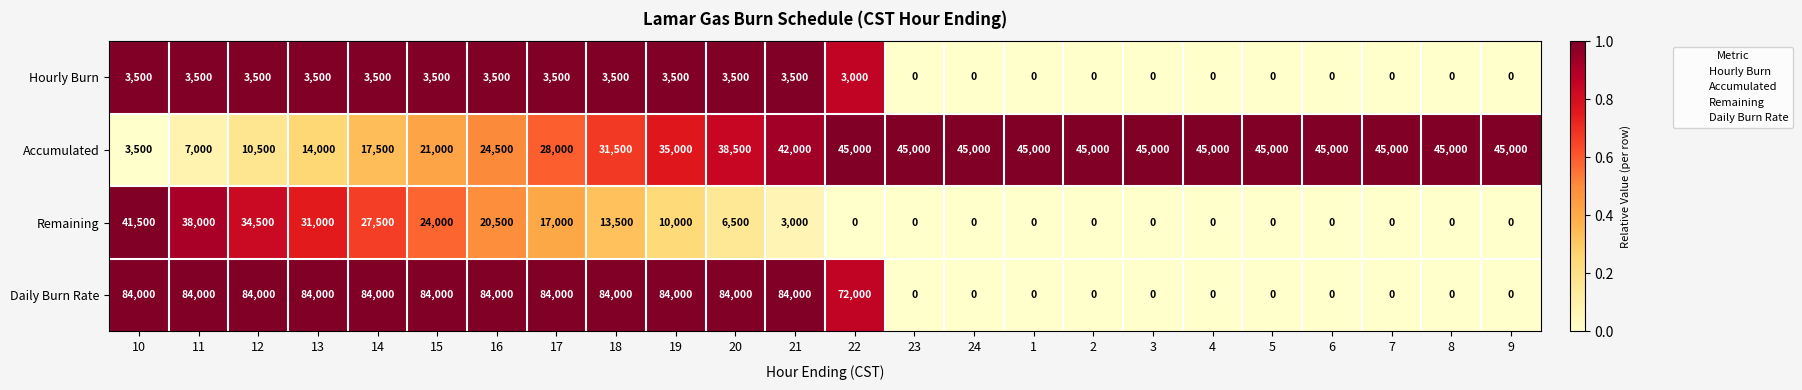

What is the spread (max minus min) of values at 17?

80500